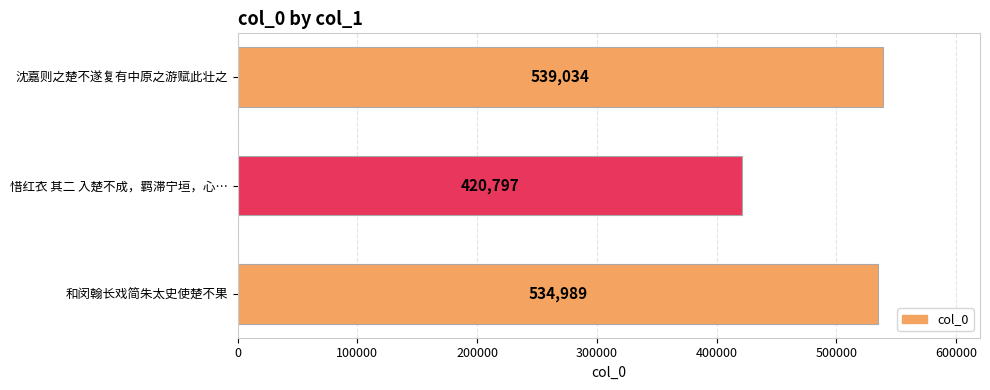

The chart shows a value of 587951 at 惜红衣 其二 入楚不成，羁滞宁垣，心…. True or false?

False